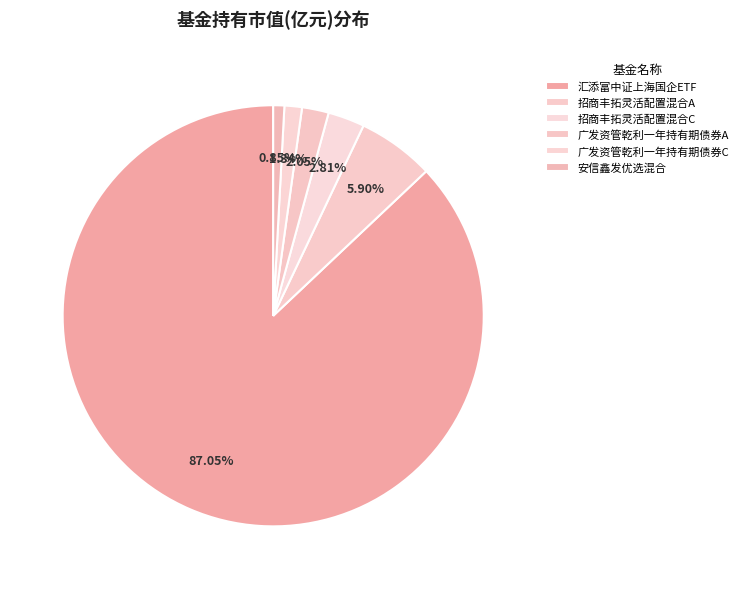

Between 广发资管乾利一年持有期债券C and 招商丰拓灵活配置混合A, which is larger?

招商丰拓灵活配置混合A